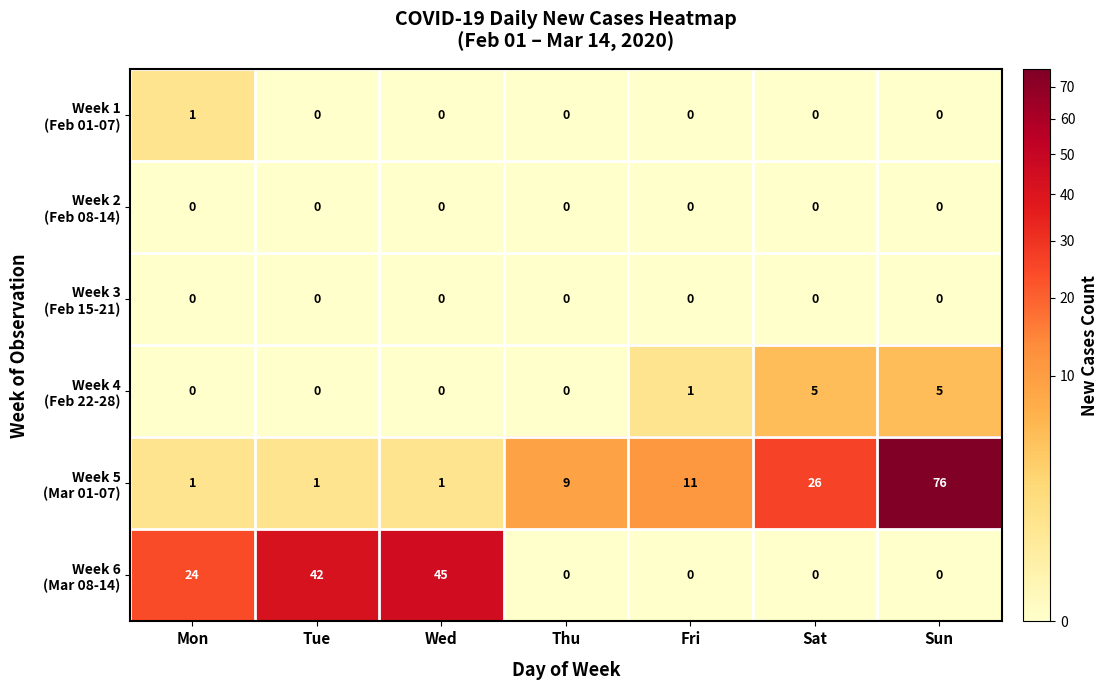

How many distinct data groups are displayed?

6